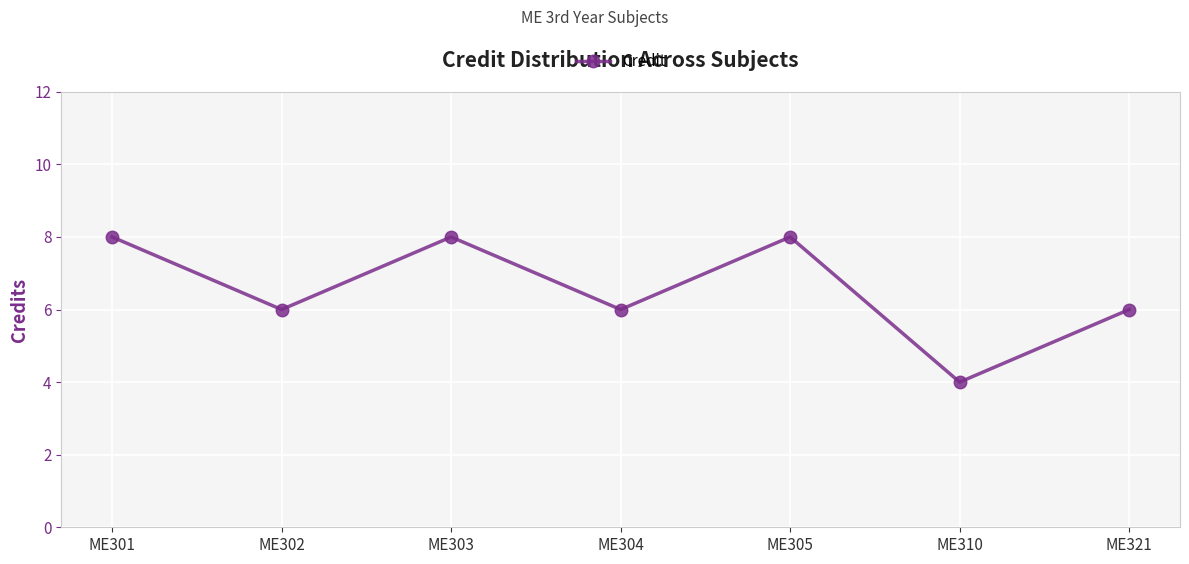

How many distinct data groups are displayed?

1